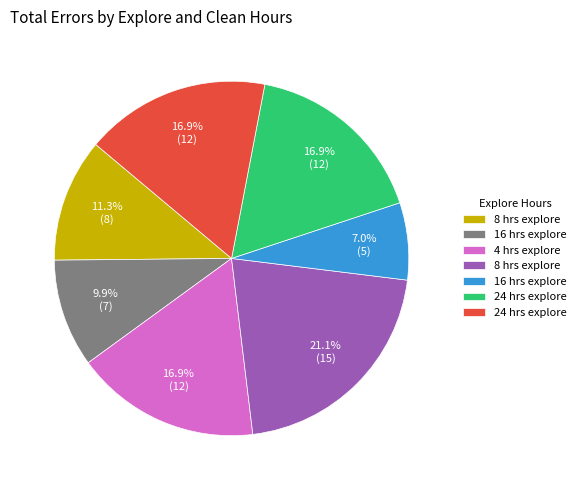

Does any single category account for the majority?

No